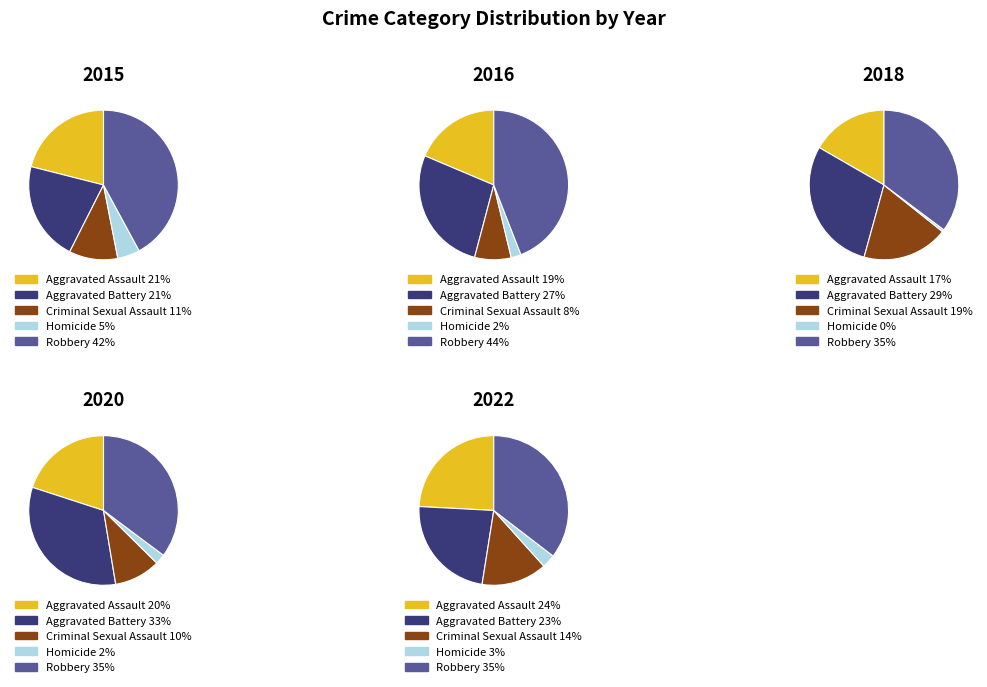

Do 3 and 6 together represent more than half of the pie?

No